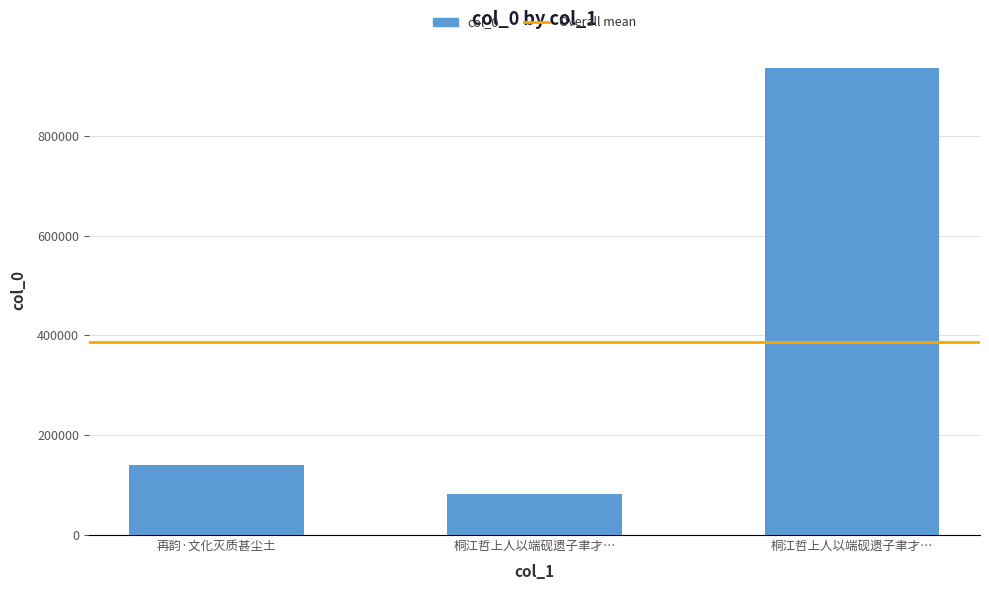

How many bars are there in total?

3